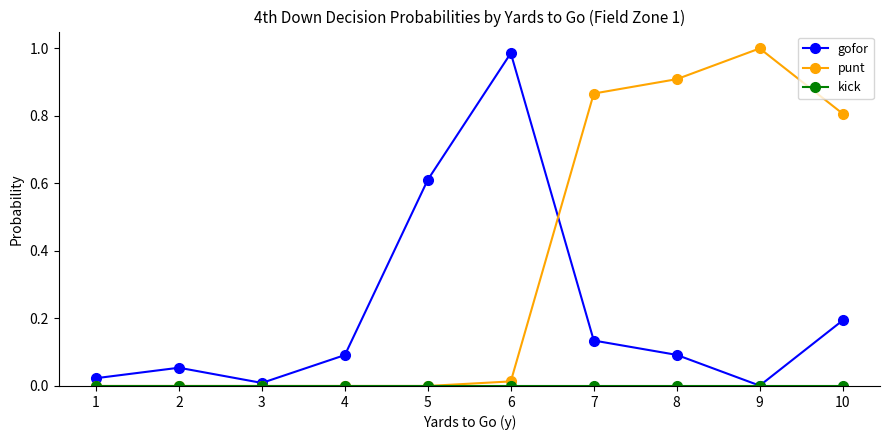

How many categories are shown in the chart?

10